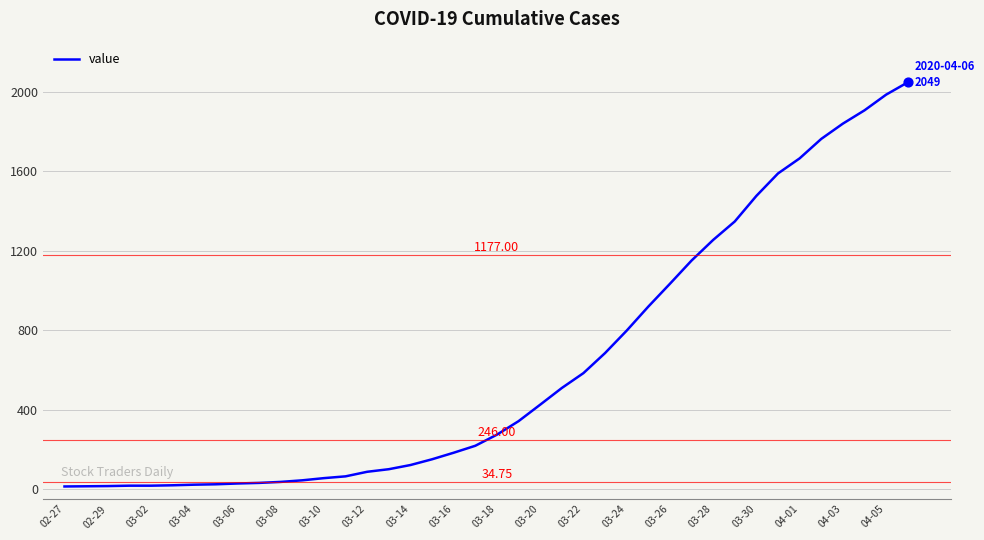

Is this an area chart (filled region under the line)?

No